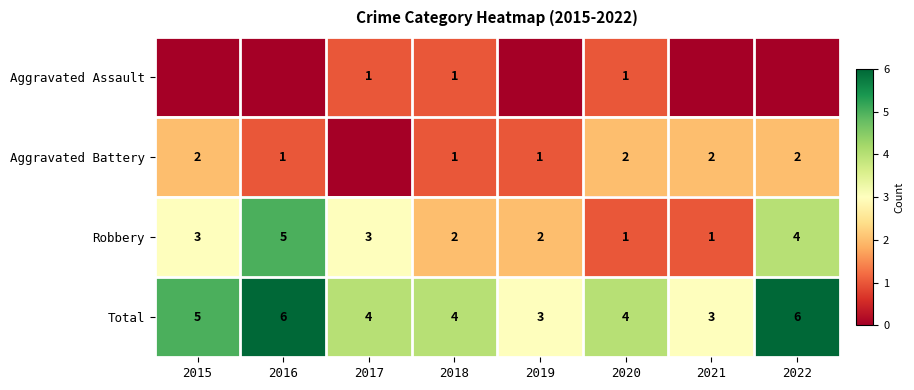

How many series are shown in this chart?

4